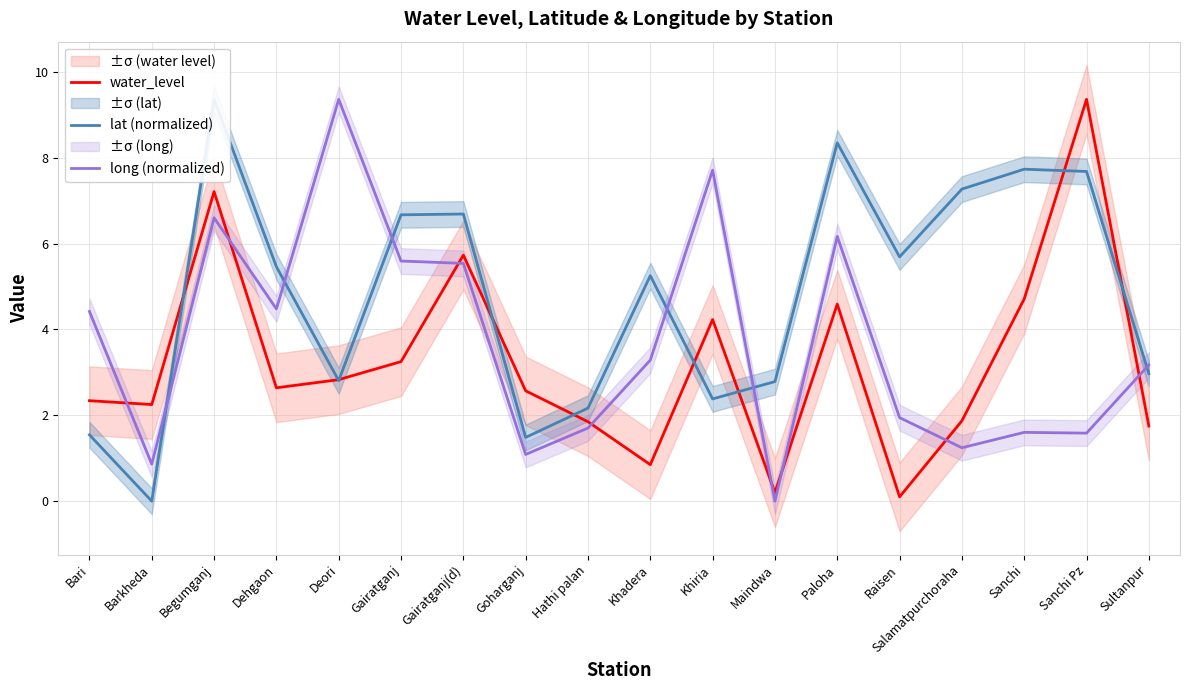

Which category has the lowest value across all series?

Barkheda